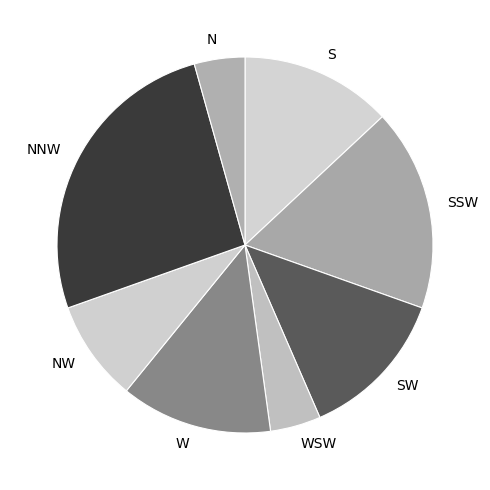

Which has a higher value, S or NNW?

NNW